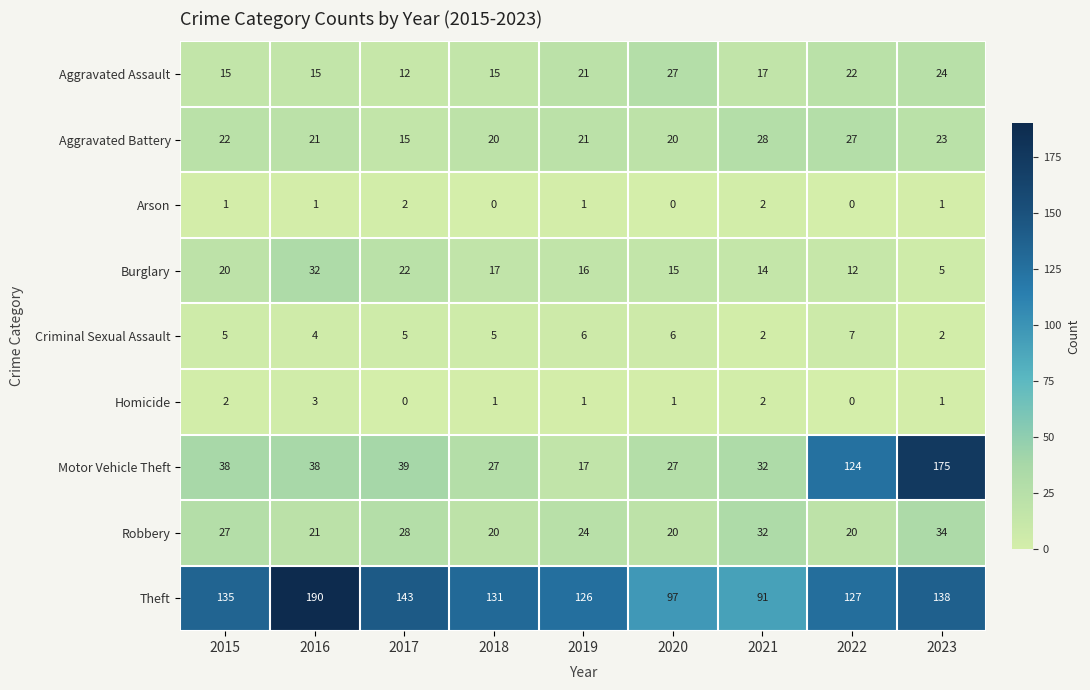

What is the total value across all series at 2016?

325